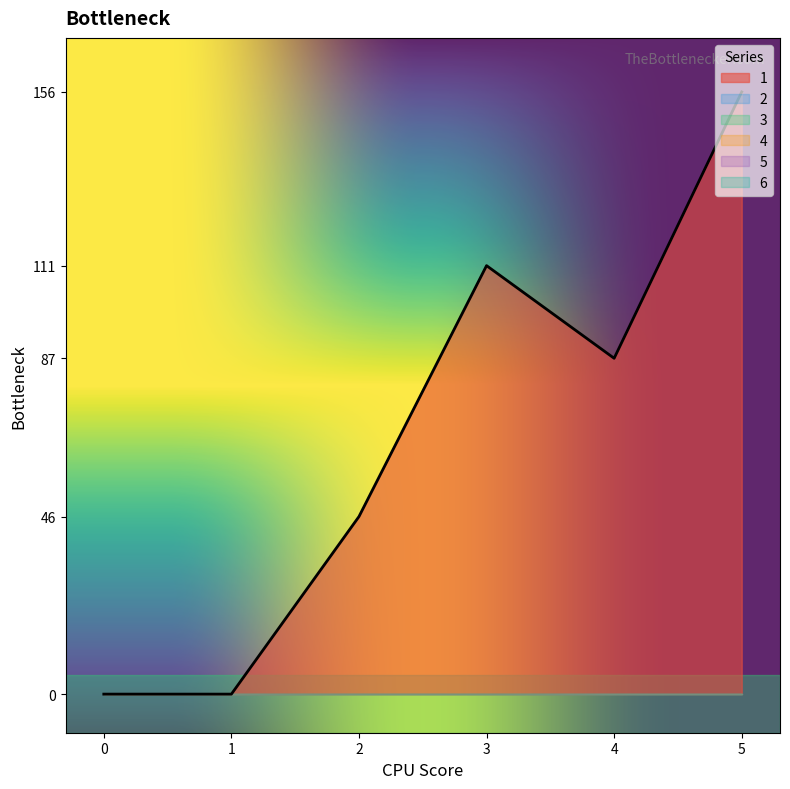

Does the chart have visible grid lines?

No